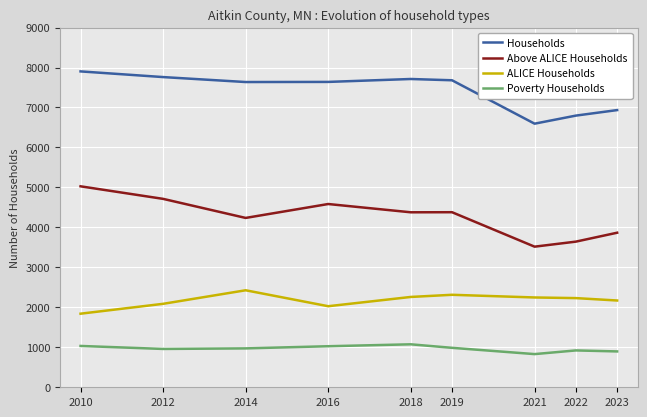

At how many categories does at least one series exceed 6368?

9